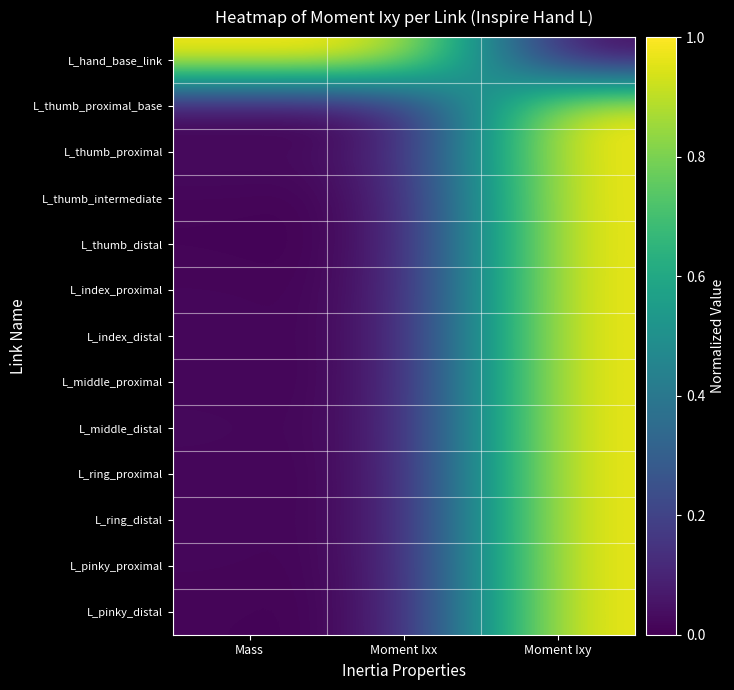

What is the maximum value shown in the chart?

1.0